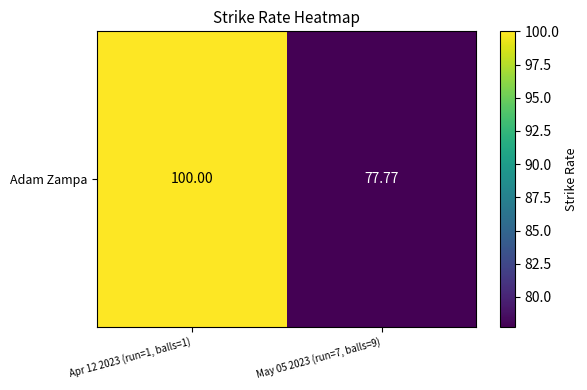

How many data points are less than 100?

1